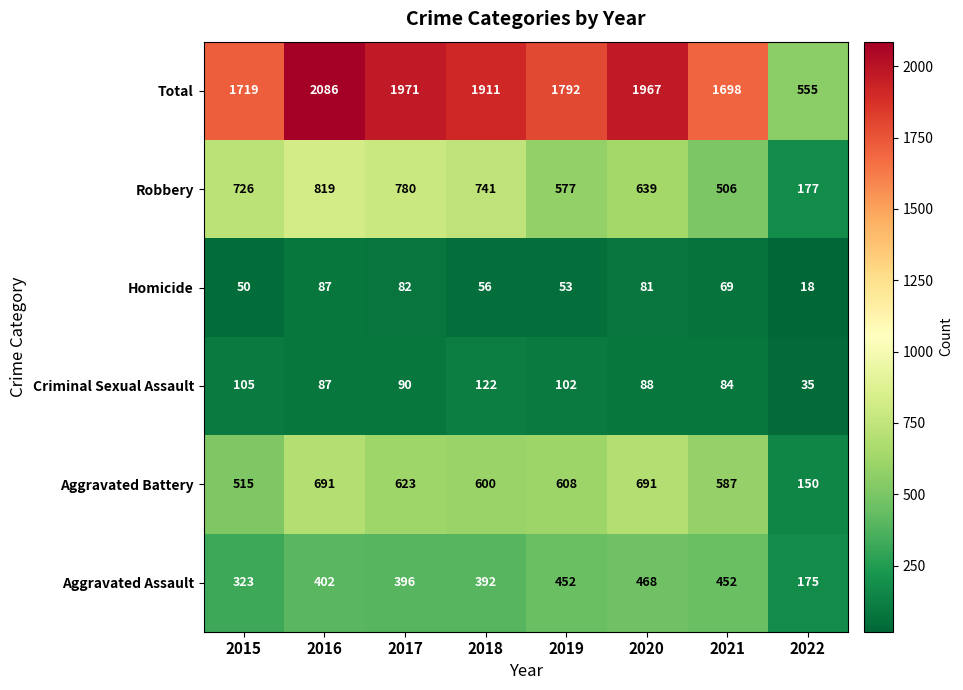

List the series in order of their peak value, lowest first.

Homicide, Criminal Sexual Assault, Aggravated Assault, Aggravated Battery, Robbery, Total